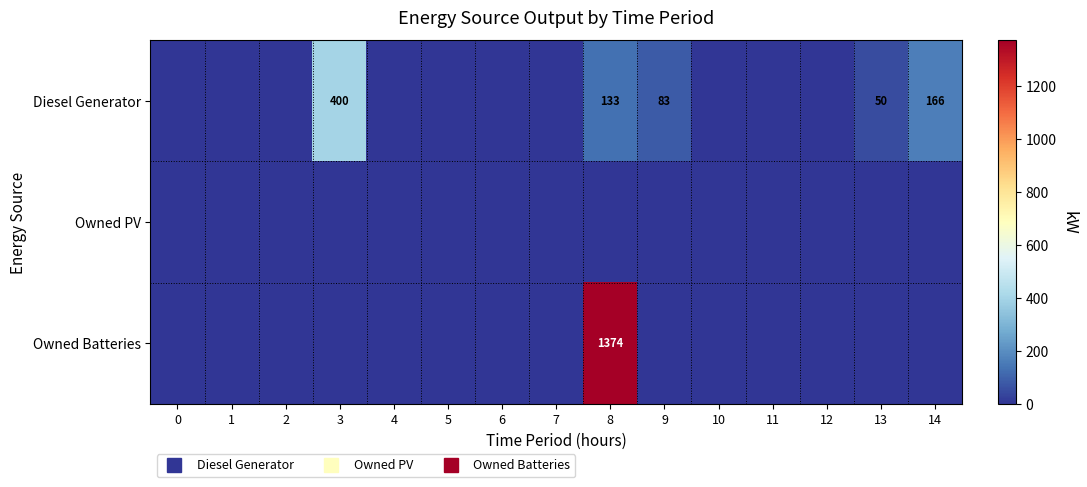

At which category does the chart reach its peak across all series?

8